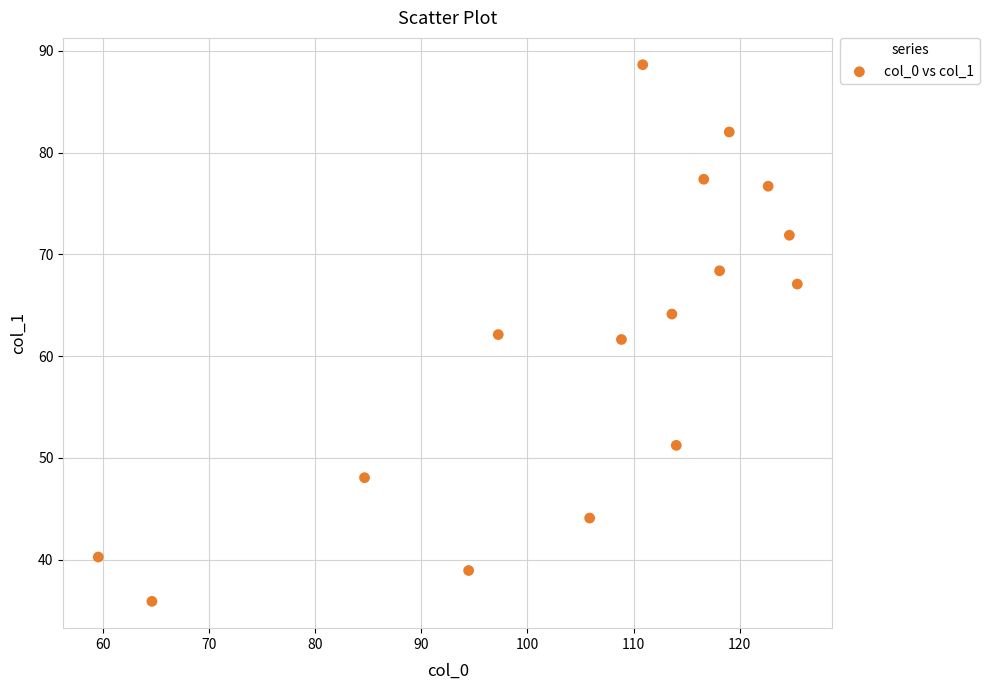

What is the range of Y values (max minus min)?

52.7